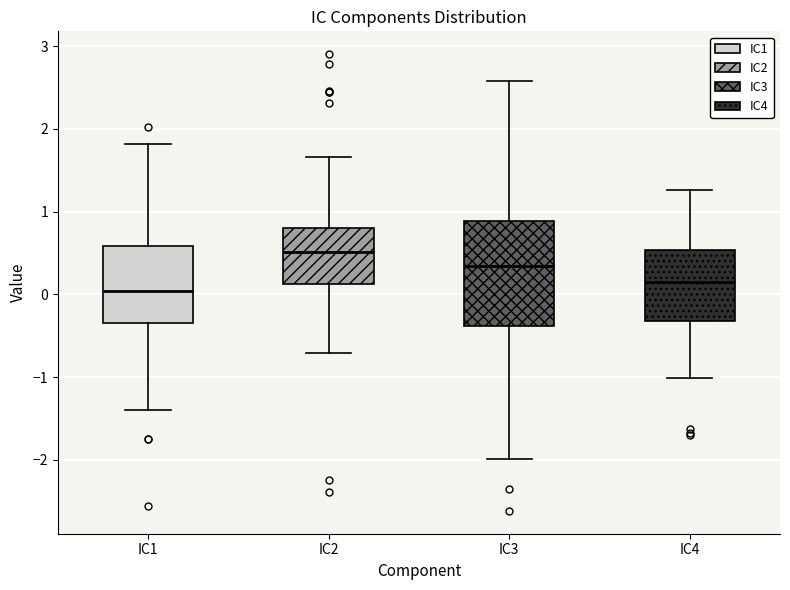

Comparing the boxes themselves (not the whiskers), which one is the tallest?

IC3